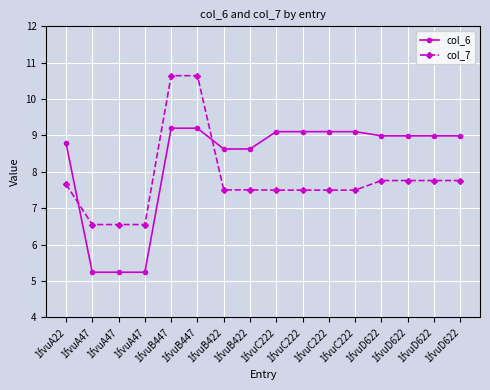

Which category has the highest value across all series?

1fvuB447